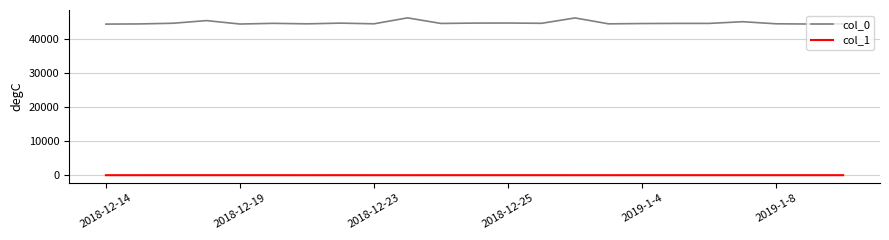

What is the difference between the second highest and second lowest values in the col_0 series?

1789